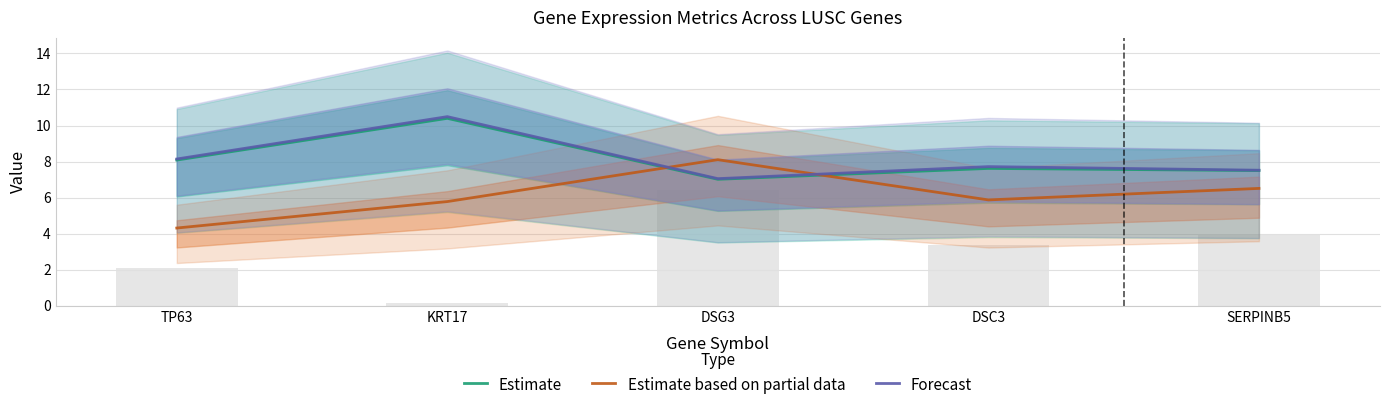

What is the minimum value shown in the chart?

4.3